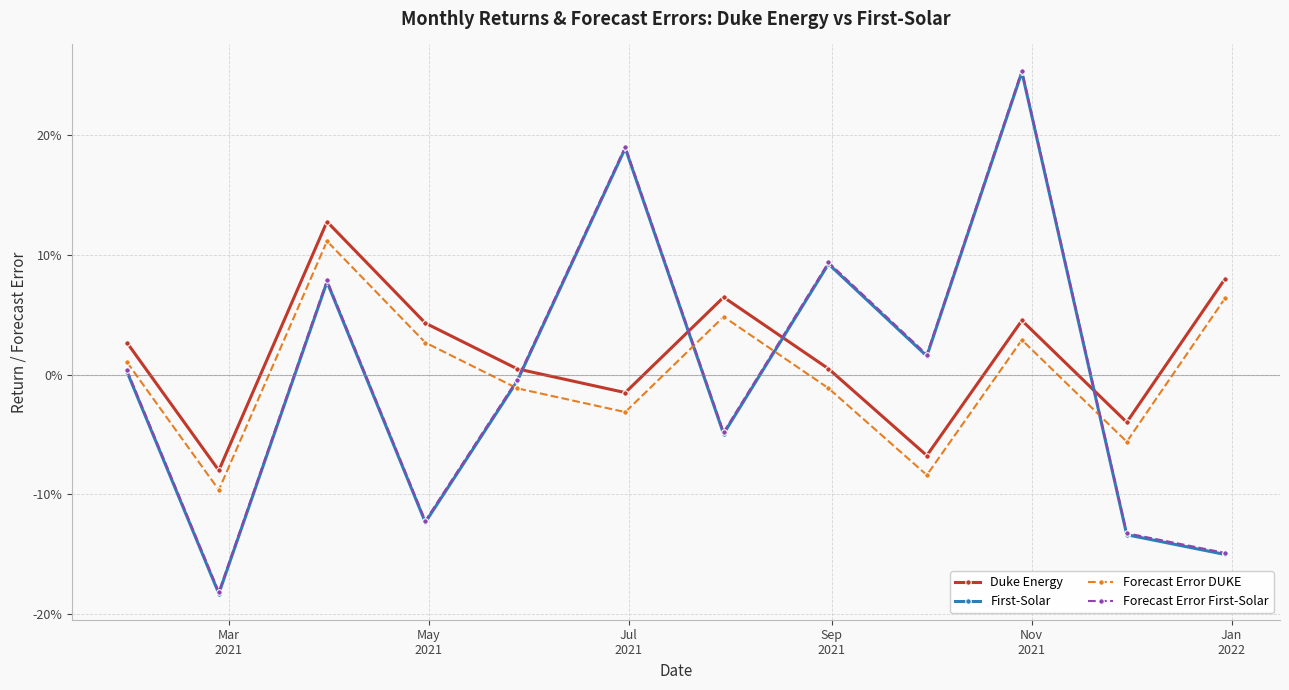

Is this an area chart (filled region under the line)?

No